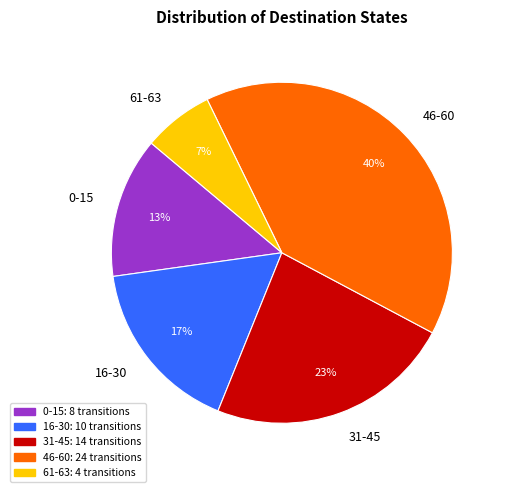

Is the sum of 31-45 and 16-30 greater than half?

No